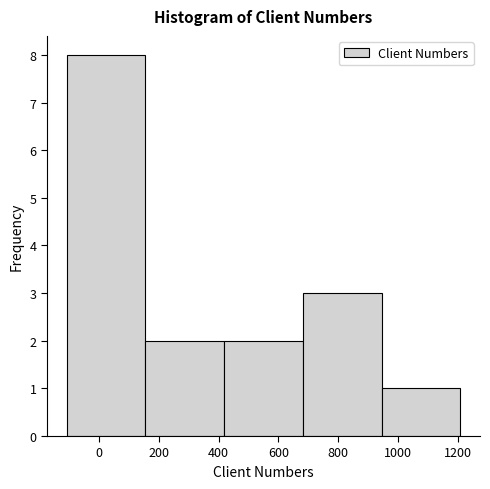

Reading left to right, transcribe this chart: for each bar, give the range it covers on the x-axis and its height. Neither the bar edges nor the heights are printed on the chart, so give them approximately, as read against the axes.

-100 to 160: 8
160 to 420: 2
420 to 680: 2
680 to 940: 3
940 to 1200: 1